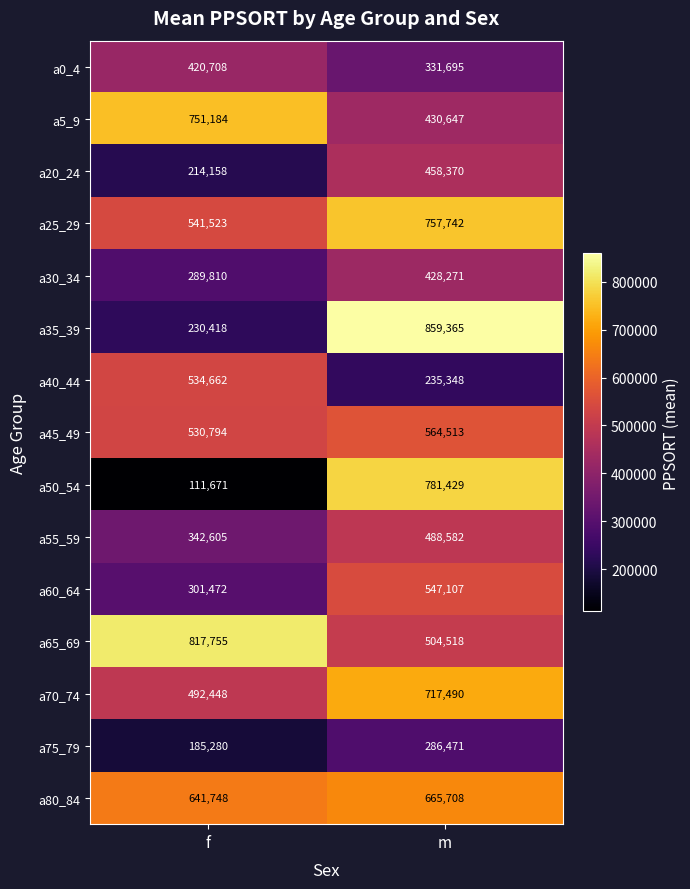

The a50_54 series shows 111671 at f. True or false?

True